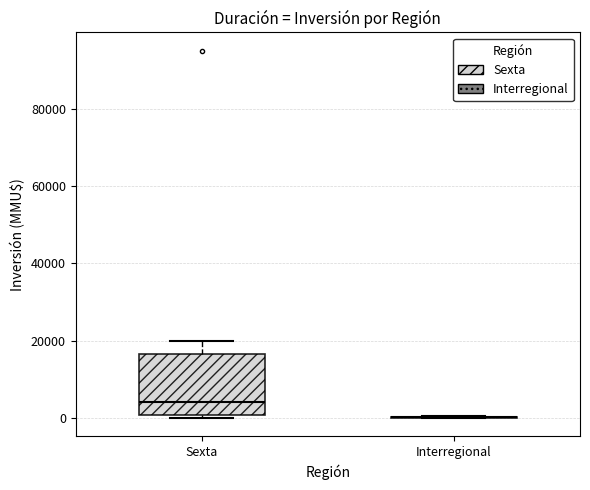

Which box is the tallest, from its lower edge to its upper edge?

Sexta